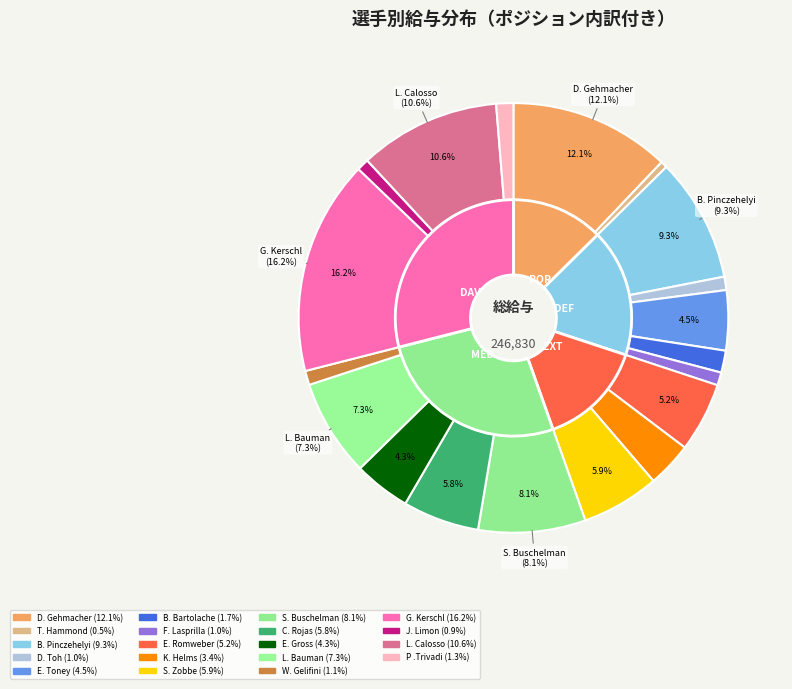

How many slices are in this pie chart?

19